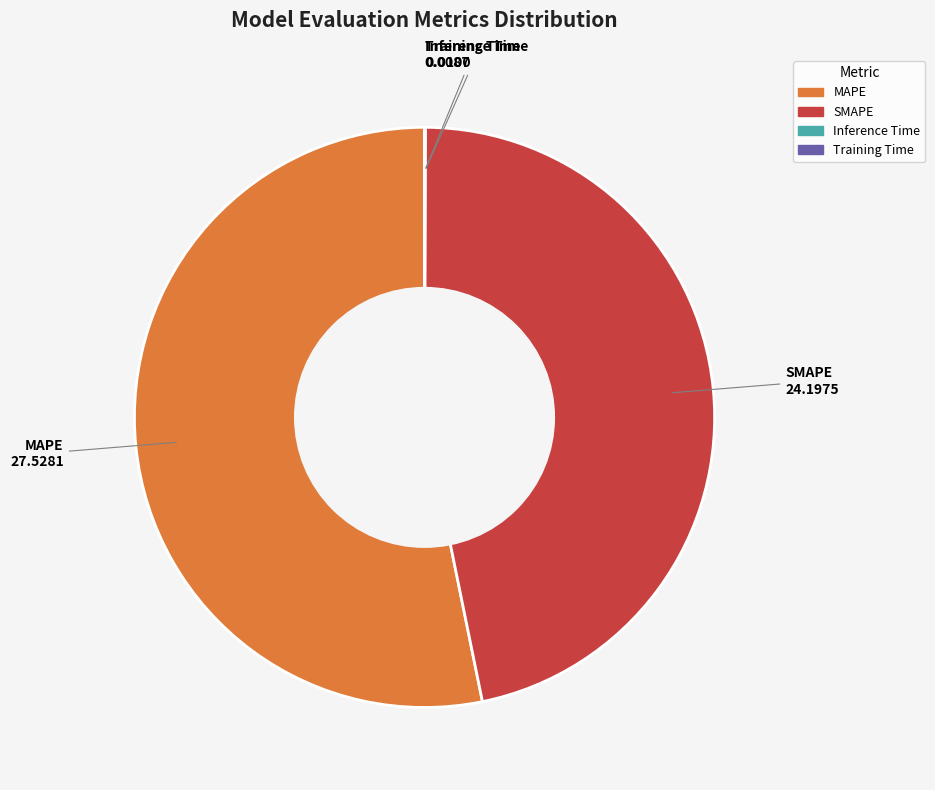

Is it true that MAPE is 53% of the pie?

True